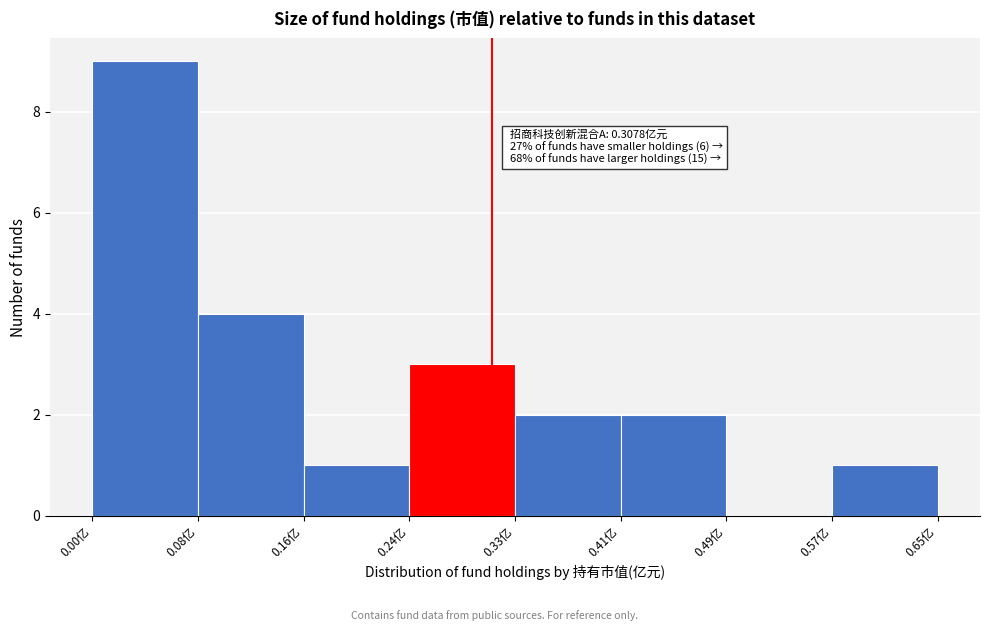

Over which range of the x-axis is the bar tallest?

0.00 to 0.08